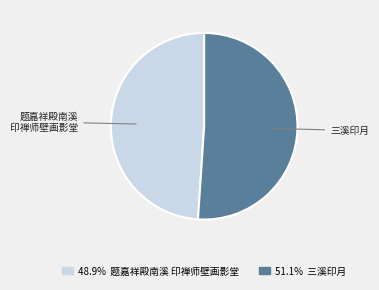

Is there any slice that represents more than half of the pie?

Yes